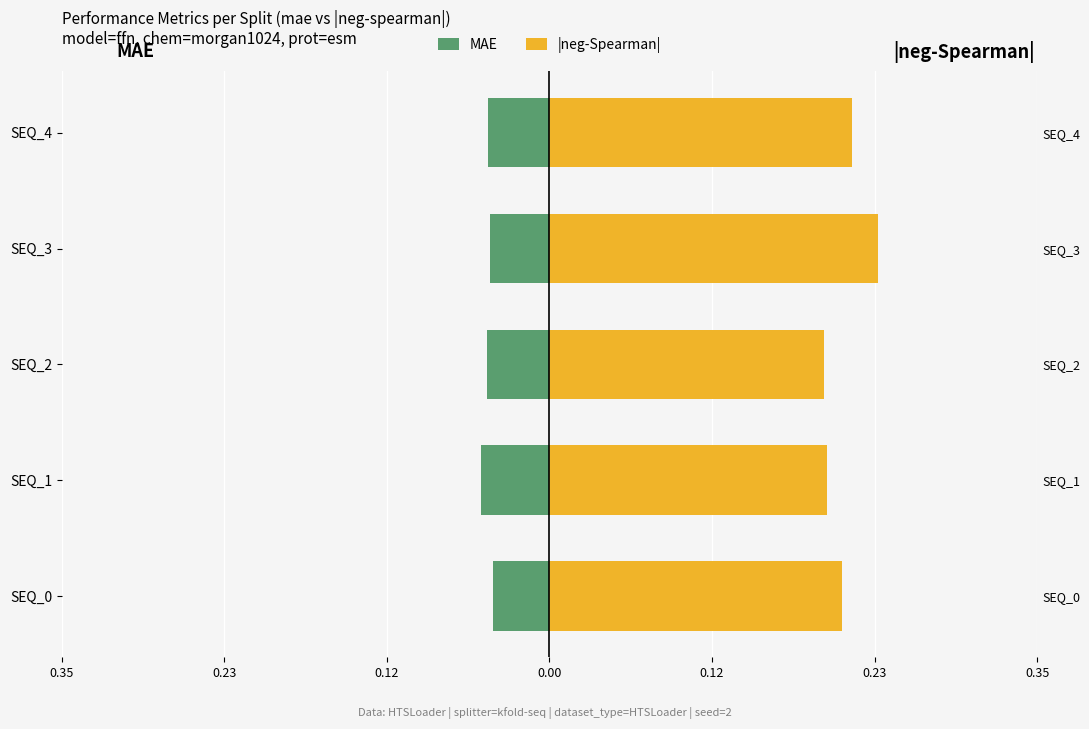

True or false: MAE (left) has a value of -0.1 at 0.12.

False